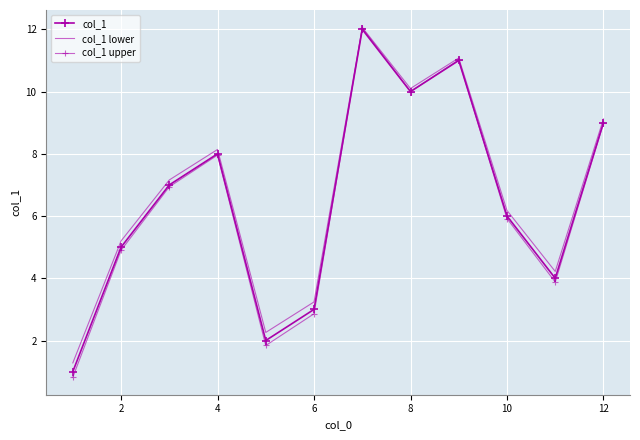

What is the value of the col_1 upper point at the 6th from the left?

2.9